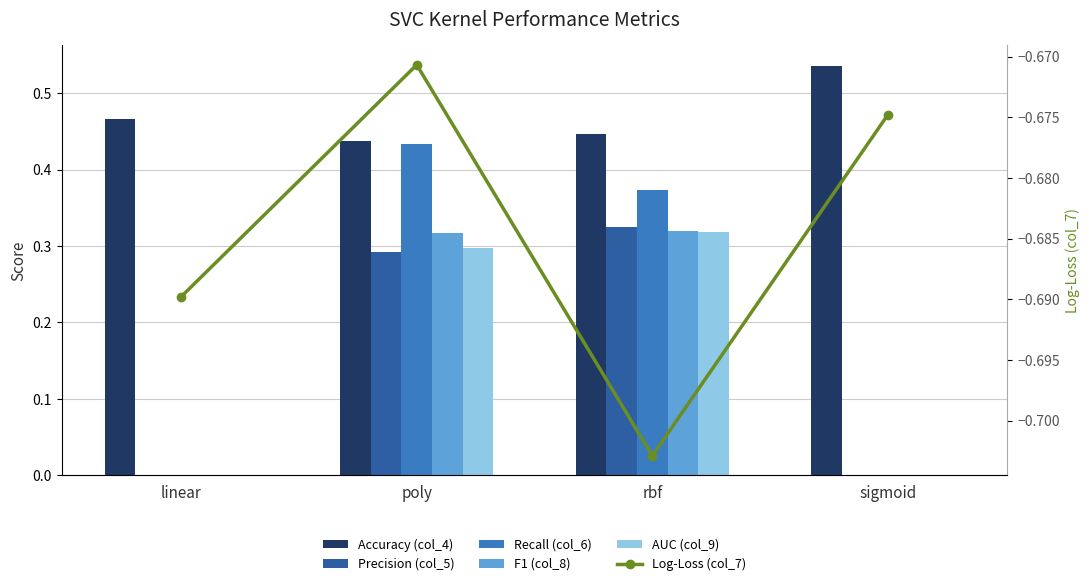

Reading right to left, what are all the values shown in this chart?

Accuracy (col_4): 0.5	0.4	0.4	0.5
Precision (col_5): 0.0	0.3	0.3	0.0
Recall (col_6): 0.0	0.4	0.4	0.0
F1 (col_8): 0.0	0.3	0.3	0.0
AUC (col_9): 0.0	0.3	0.3	0.0
Log-Loss (col_7): -0.7	-0.7	-0.7	-0.7